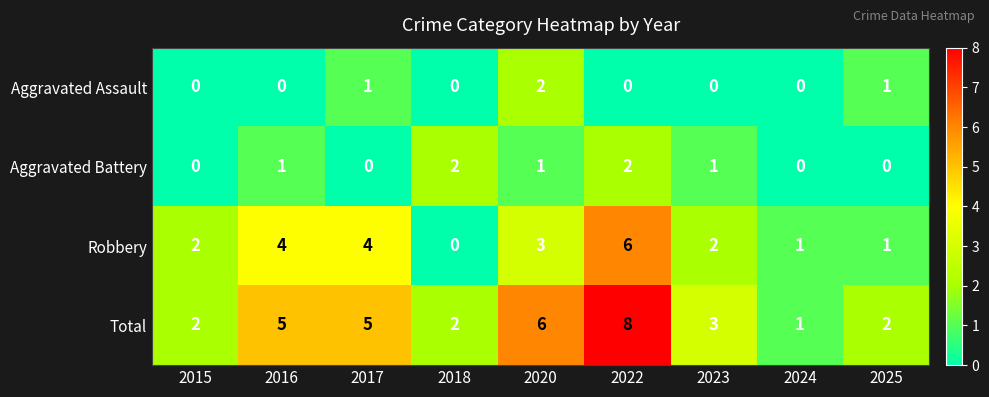

What is the maximum value shown in the chart?

8